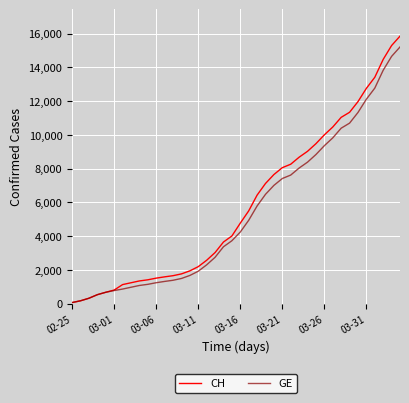

What is the maximum value shown in the chart?

15850